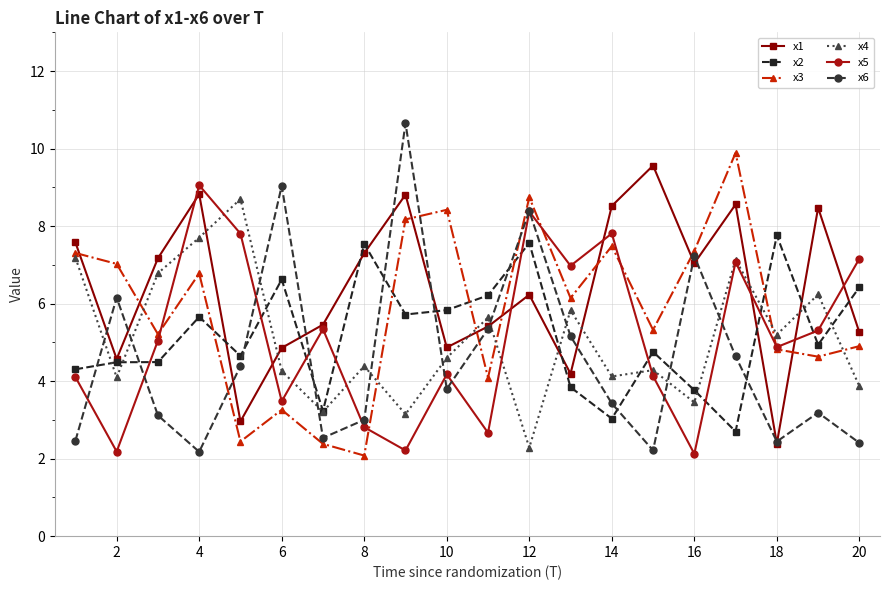

How many interior local valleys does the x1 series have?

6